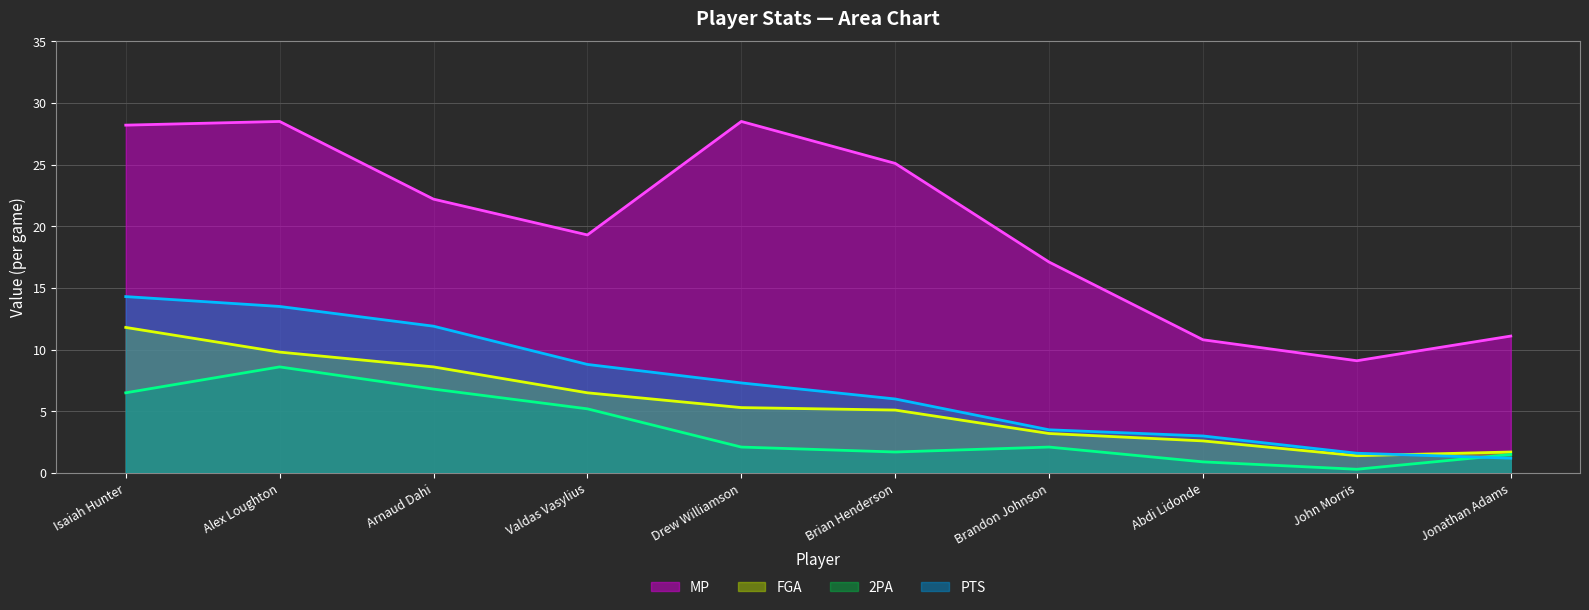

Reading left to right, extract all data points from this chart.

MP (line): 28.2	28.5	22.2	19.3	28.5	25.1	17.1	10.8	9.1	11.1
FGA (line): 11.8	9.8	8.6	6.5	5.3	5.1	3.2	2.6	1.4	1.7
2PA (line): 6.5	8.6	6.8	5.2	2.1	1.7	2.1	0.9	0.3	1.5
PTS (line): 14.3	13.5	11.9	8.8	7.3	6.0	3.5	3.0	1.6	1.2